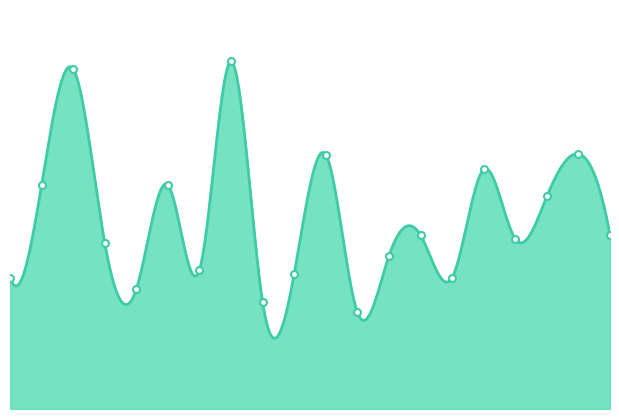

Rank the categories by value from highest to lowest.

7, 2, 18, 10, 15, 1, 5, 17, 13, 19, 16, 3, 12, 6, 9, 0, 14, 4, 8, 11